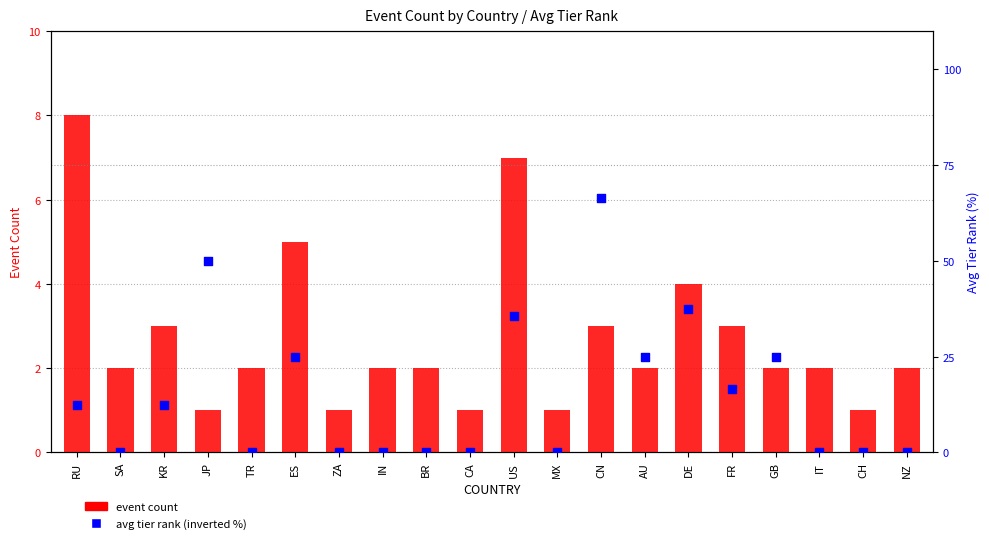

At which category is the sum across all series the highest?

CN